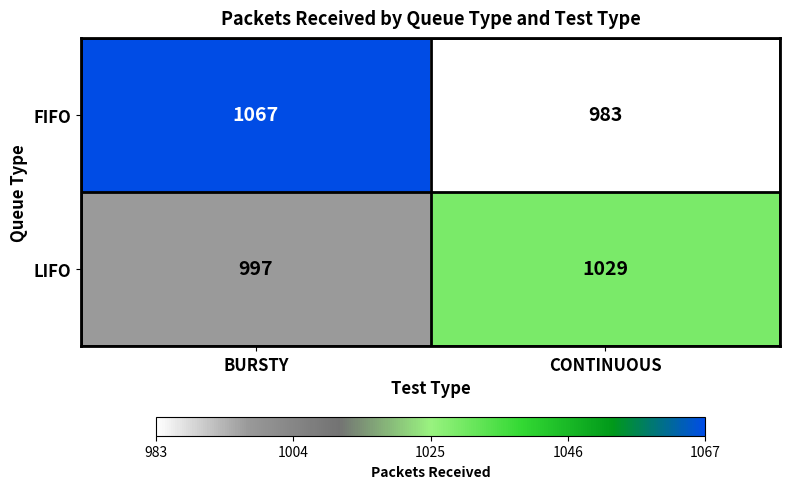

True or false: LIFO has a value of 264 at CONTINUOUS.

False